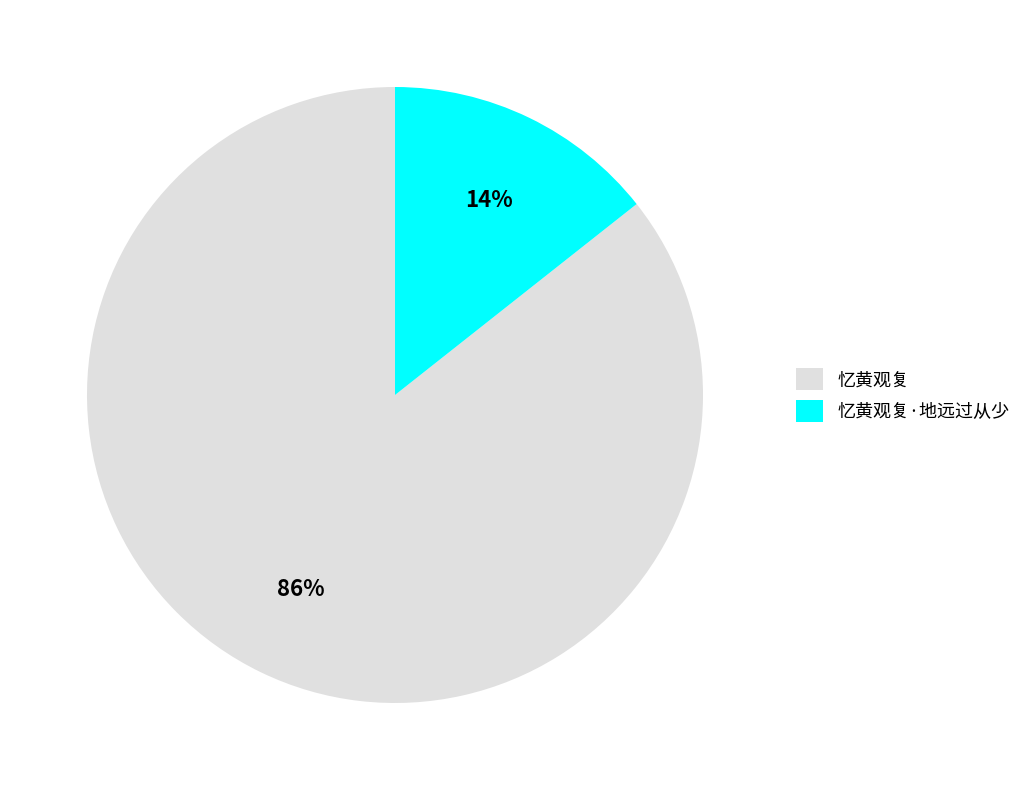

To the nearest percent, what portion does 忆黄观复 represent?

86%